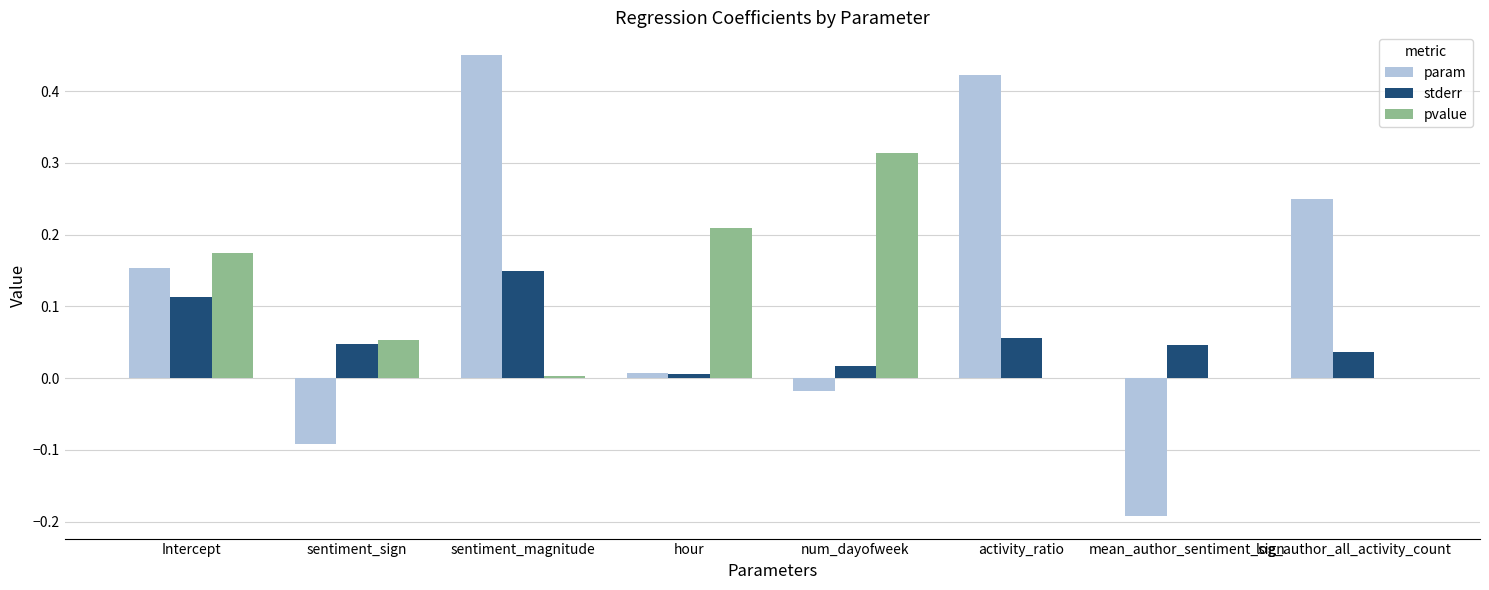

At which category does the chart reach its peak across all series?

sentiment_magnitude